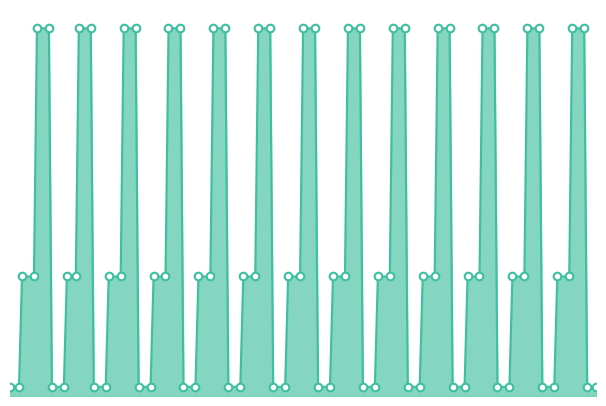

Between 14 and 8, which is larger?

8